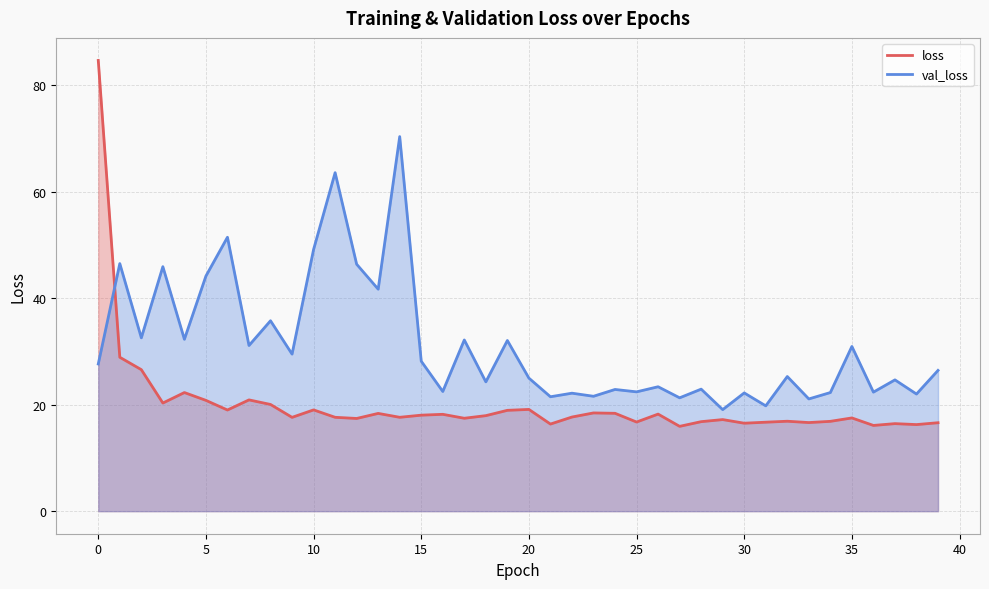

How many lines are shown in the chart?

2